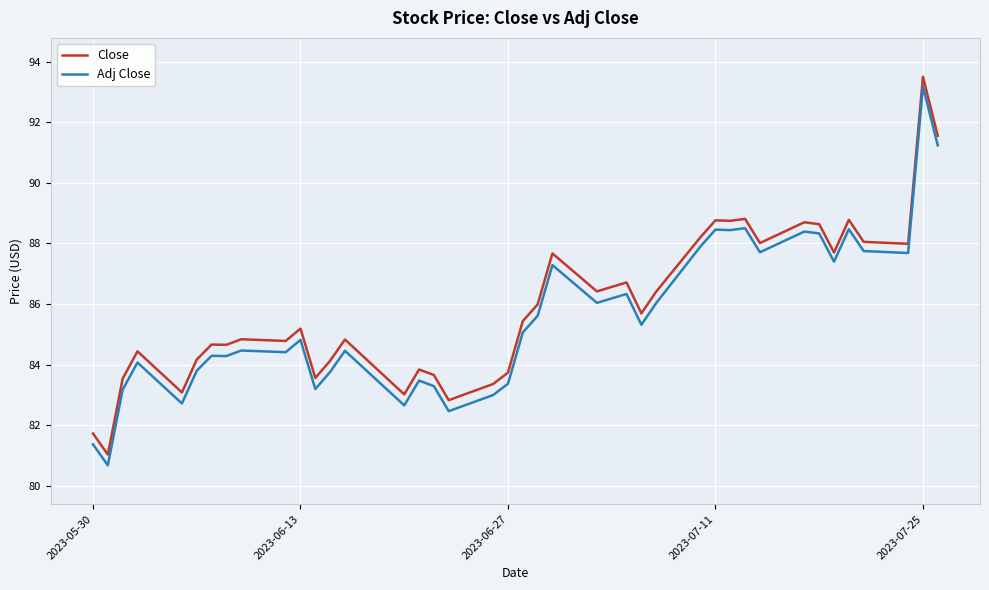

What is the greatest value displayed?

93.5